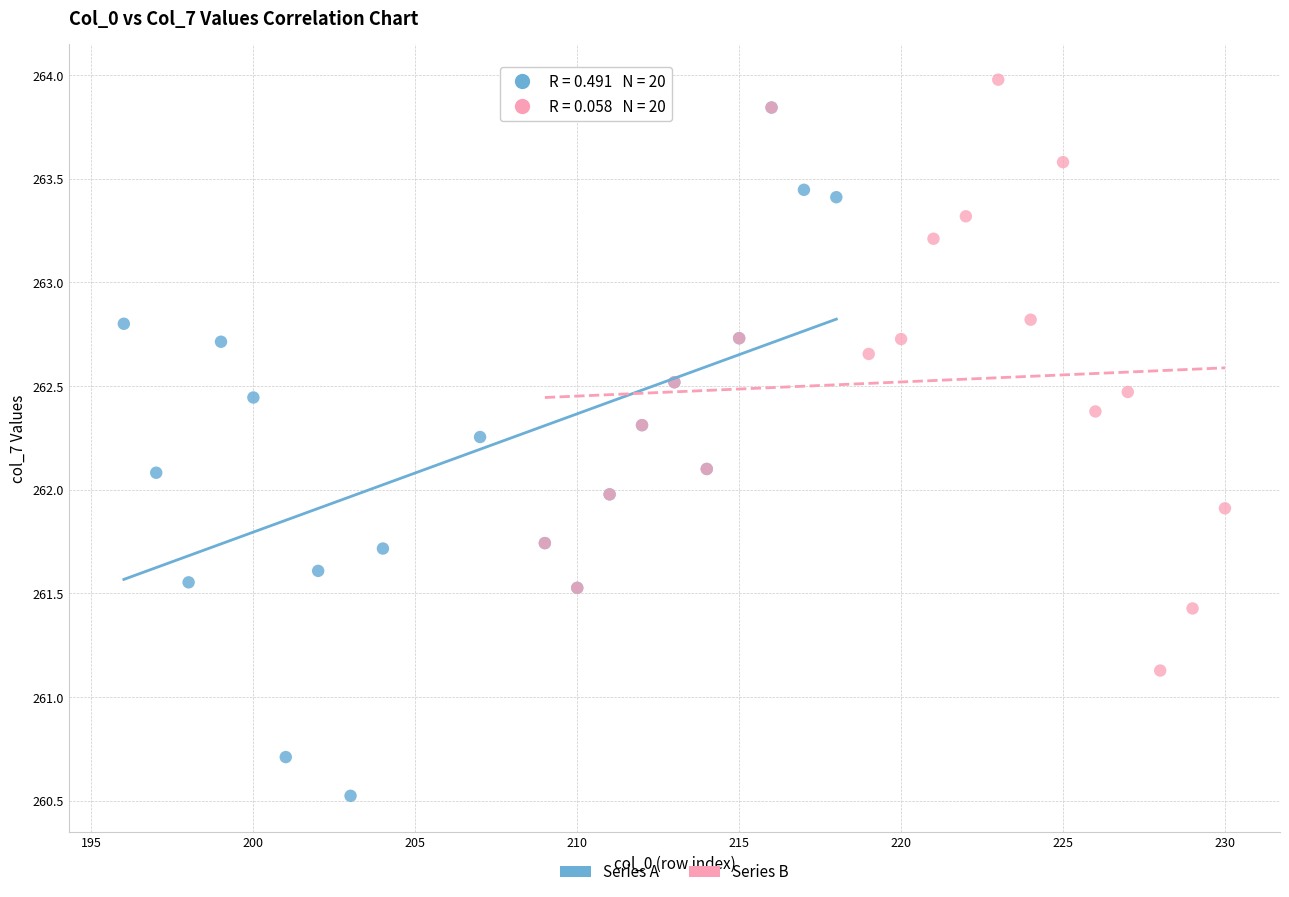

Which series reaches the minimum Y coordinate?

Series A